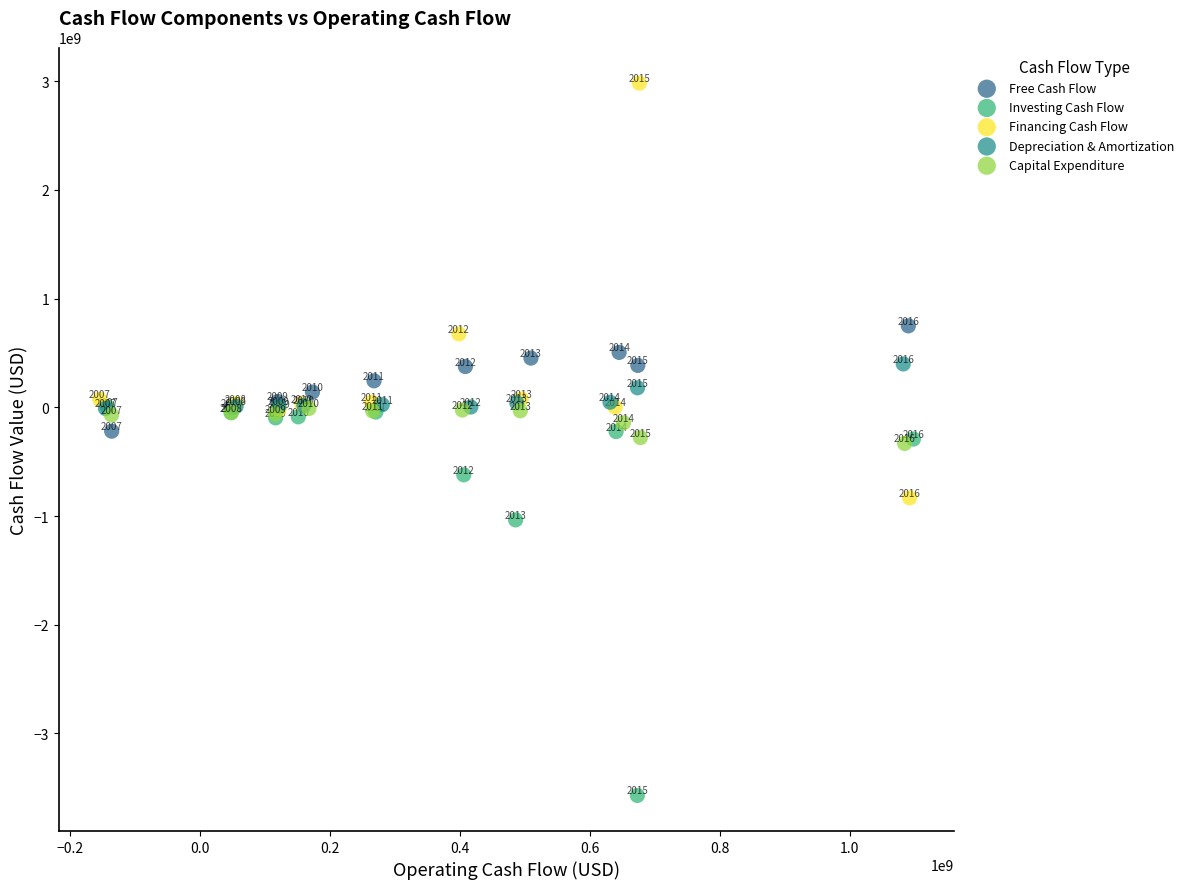

Which series has the widest spread of Y values?

Financing Cash Flow